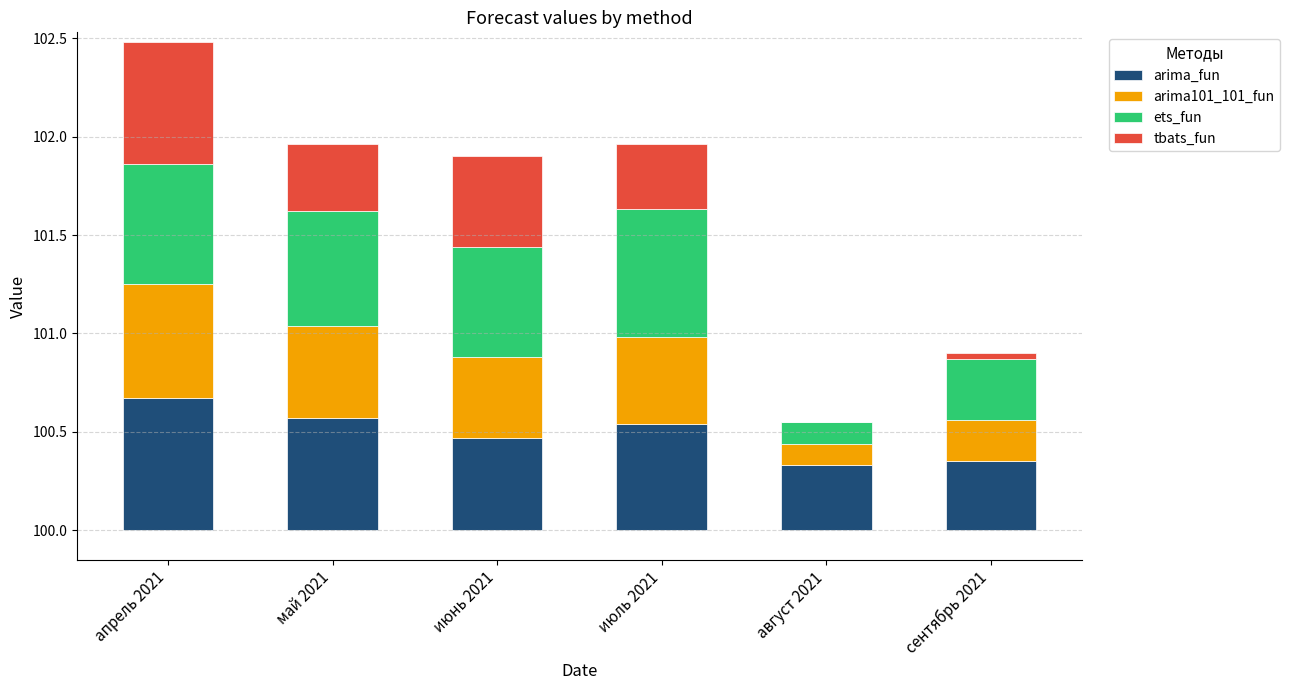

What is the value of the ets_fun bar at the 5th from the left?

0.1